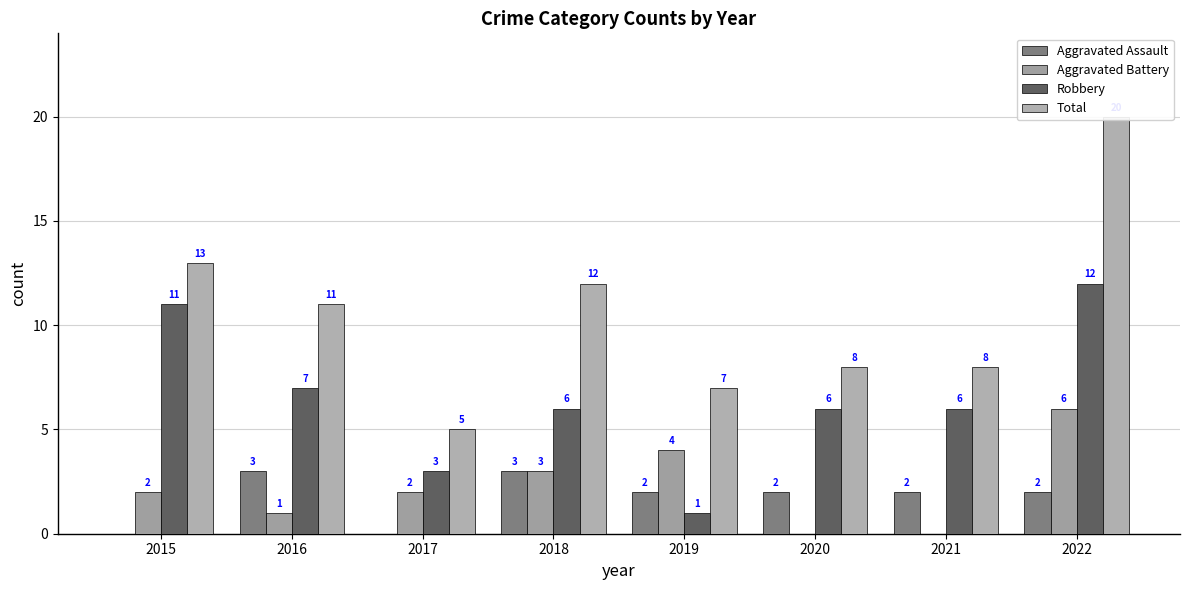

Where is Total nearest to the value 12?

2018